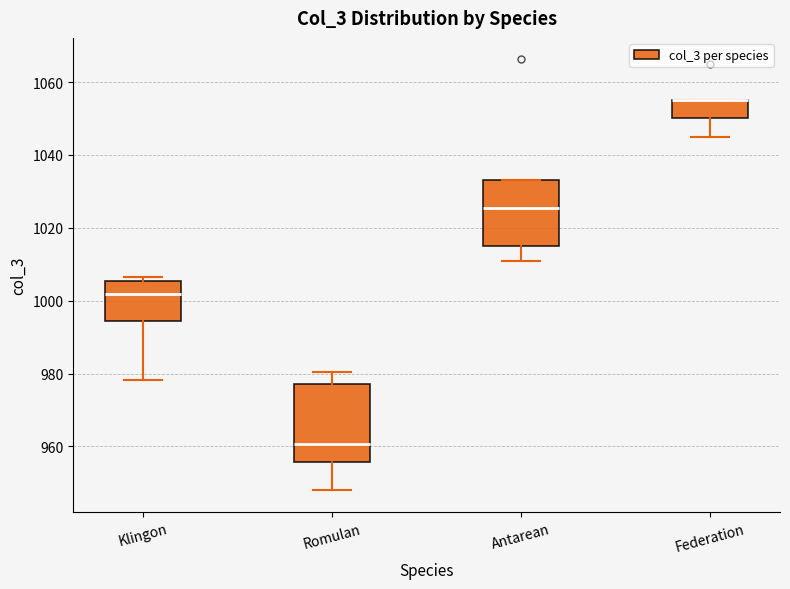

Where does the lower whisker of the box for Federation end on the y-axis? The values are not printed on the chart, so give them approximately, as read against the axis.

1046